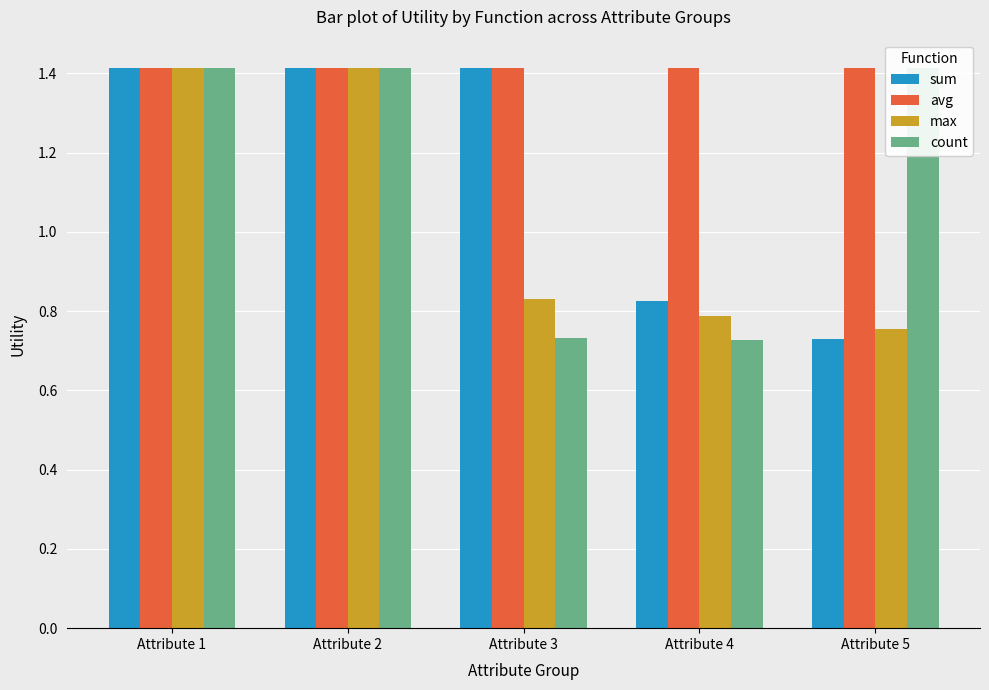

What is the difference between the second highest and second lowest values in the count series?

0.7